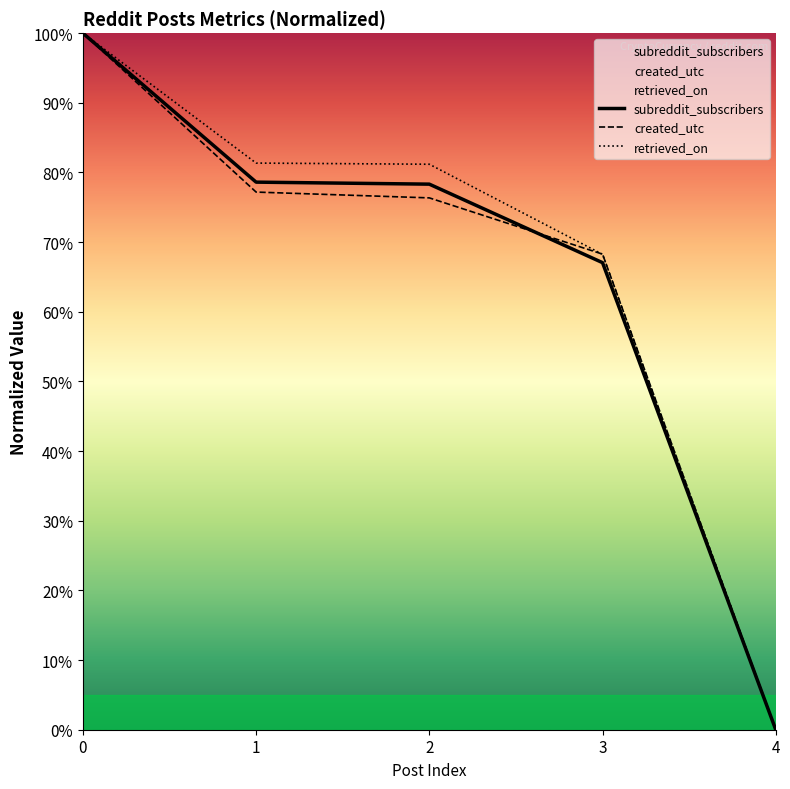

How many data points in retrieved_on are above 81?

3